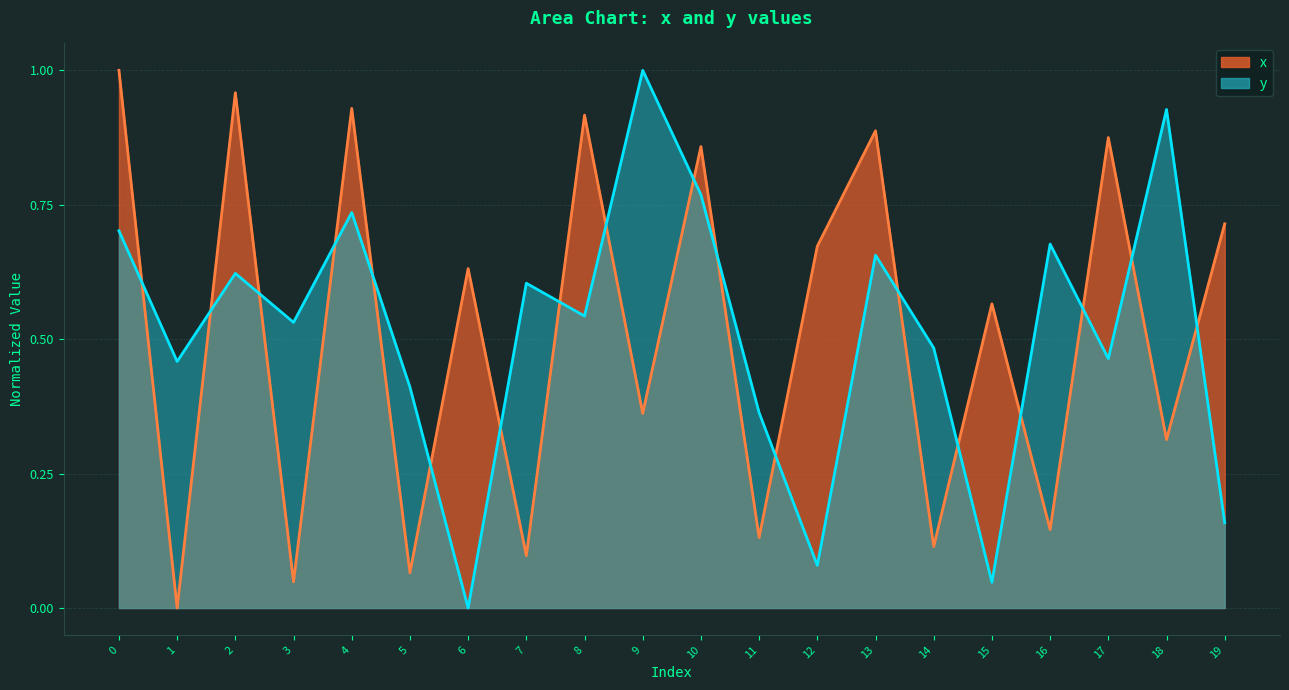

What is the difference between the second highest and minimum values in the y series?

0.9